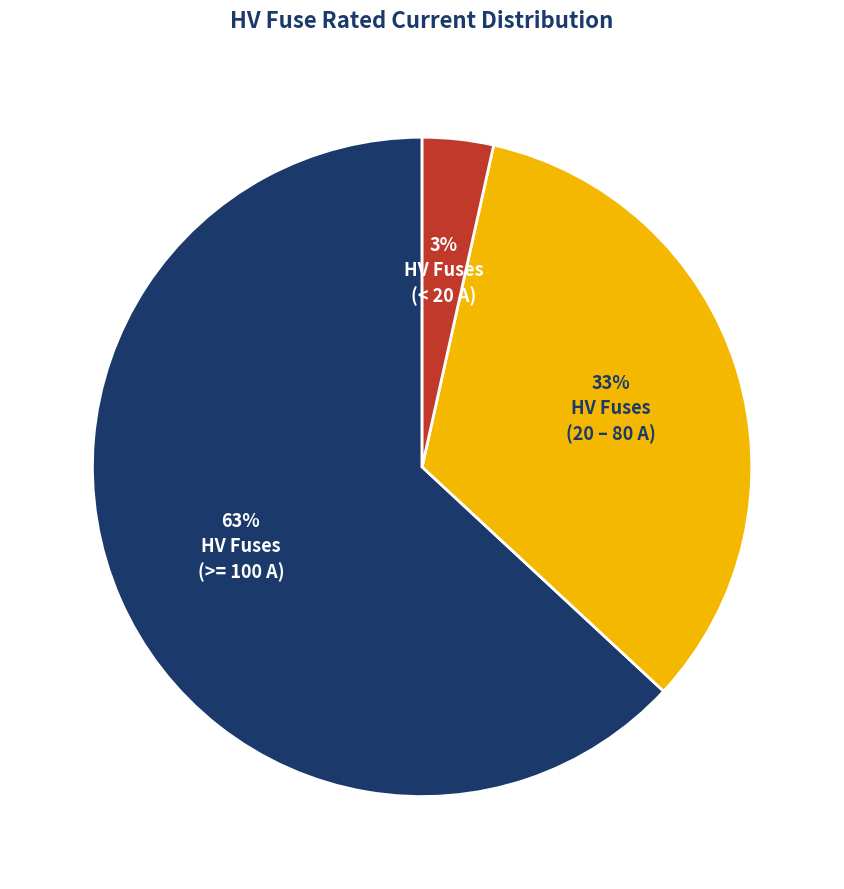

Is there any slice that represents more than half of the pie?

Yes